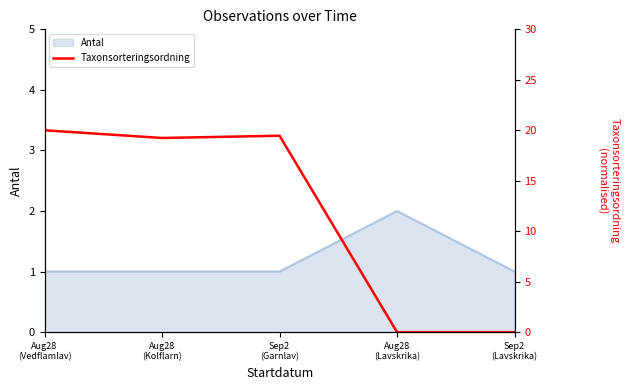

Where is the data nearest to the value 10?

Aug28
(Kolflarn)